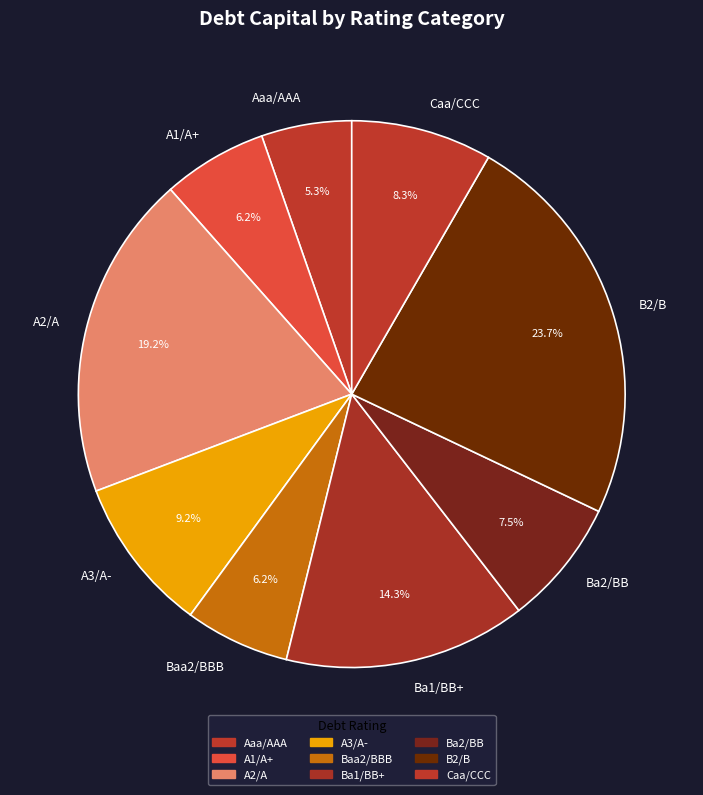

Is it true that A3/A- is 1% of the pie?

False